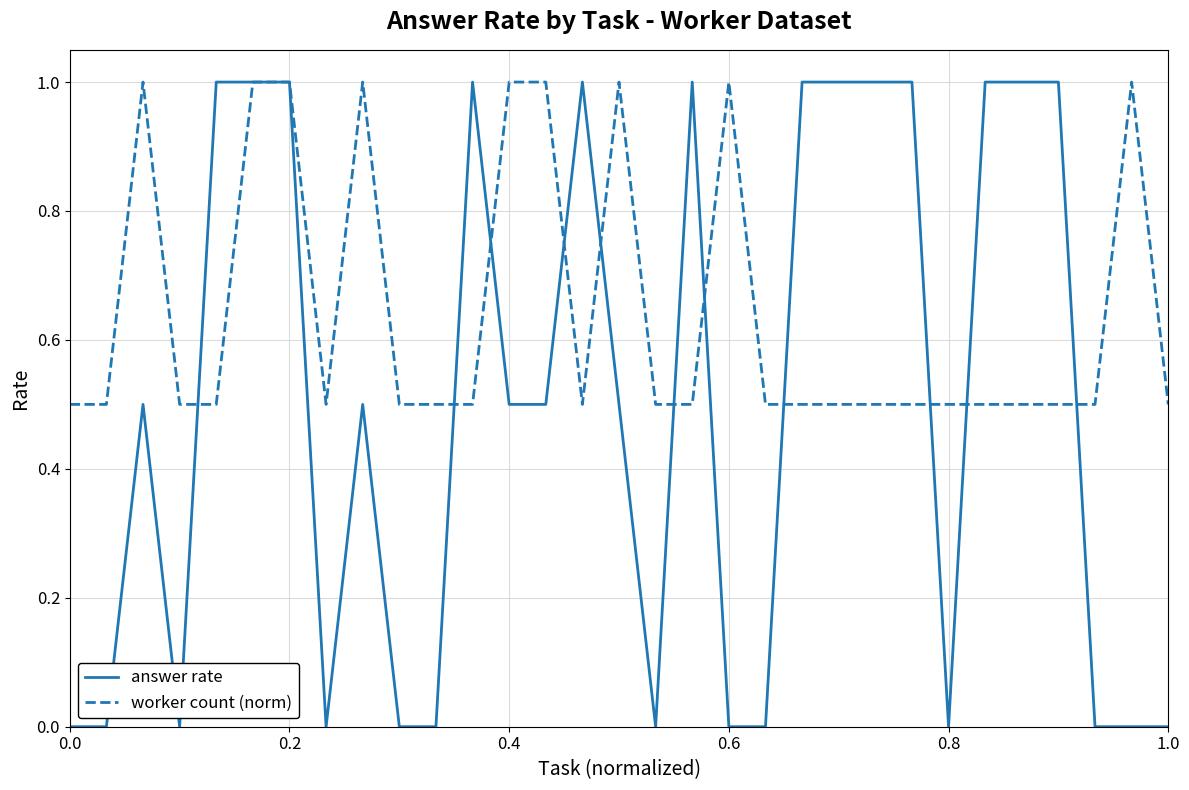

What is the maximum value shown in the chart?

1.0